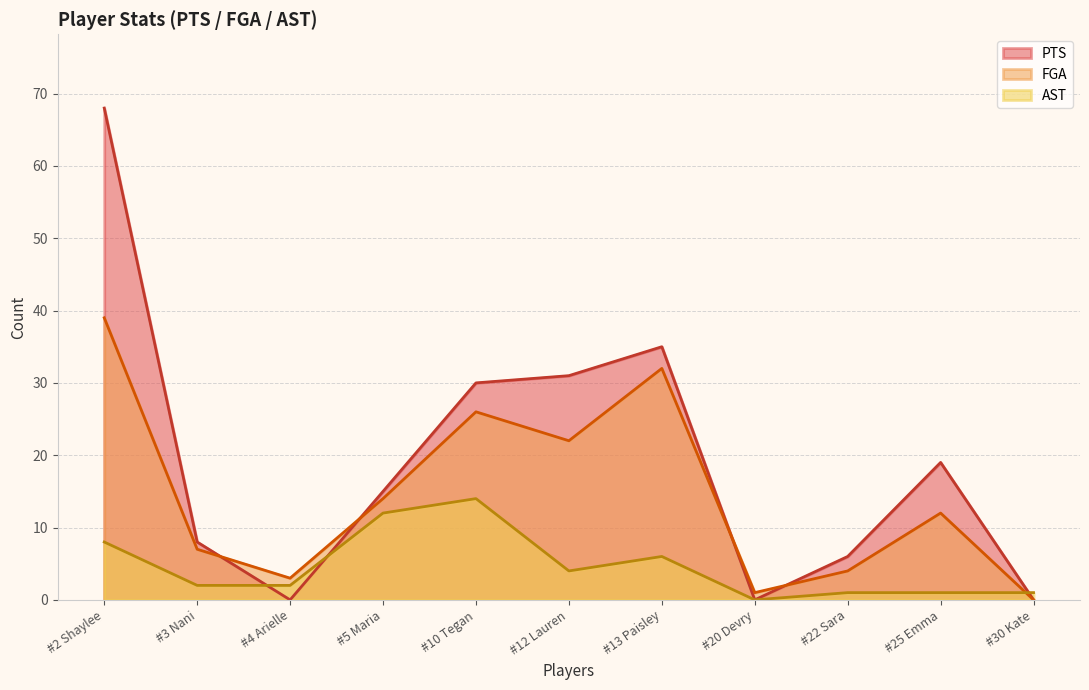

What is the label of the 11th point from the left?

#30 Kate